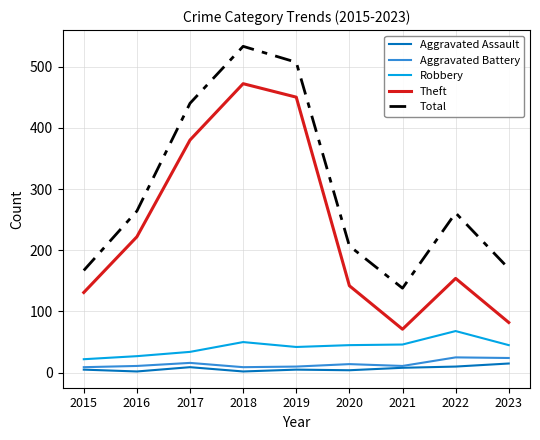

The Robbery series shows 34 at 2017. True or false?

True